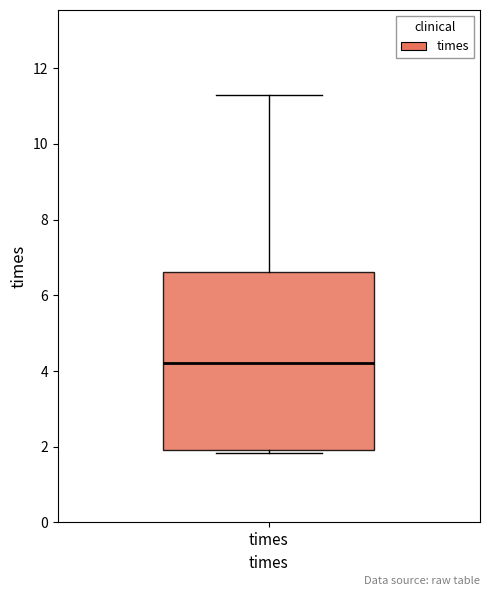

Where does the median line of the box for times sit on the y-axis? The values are not printed on the chart, so give them approximately, as read against the axis.

4.2